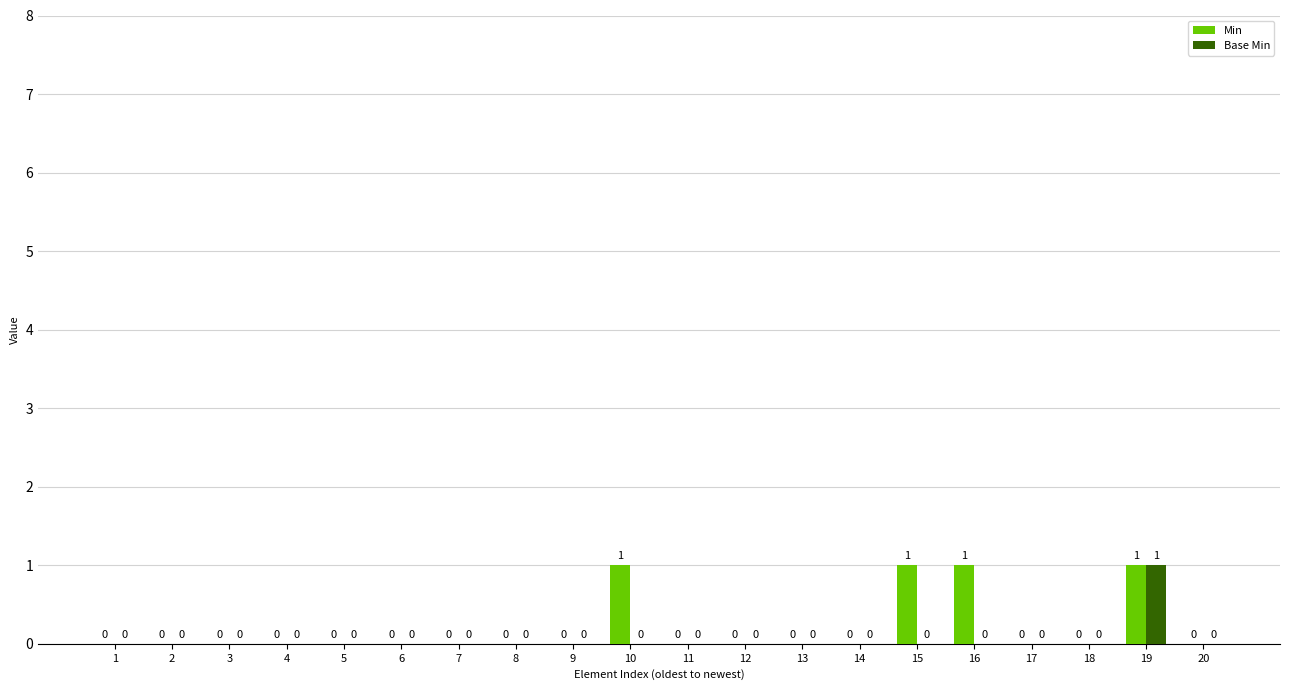

Which series changed the most between 6 and 15?

Min